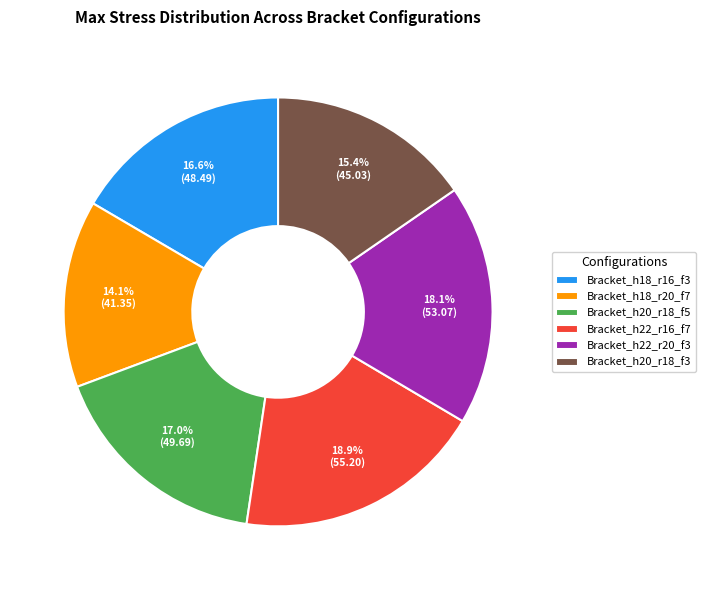

To the nearest percent, what percentage of the pie is Bracket_h18_r20_f7?

14%